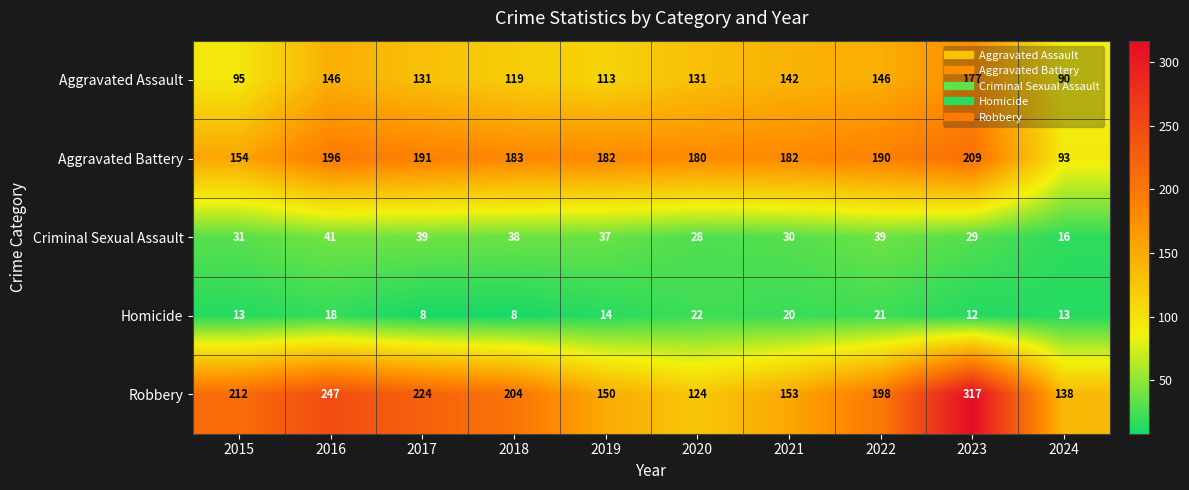

What is the difference between the maximum and minimum values in the Aggravated Battery series?

116